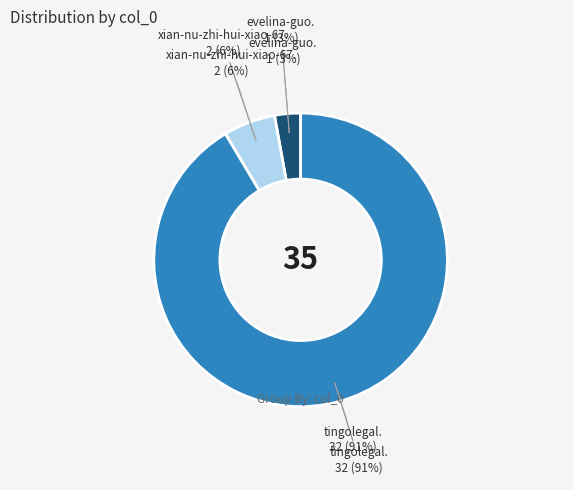

How many slices are in this pie chart?

3